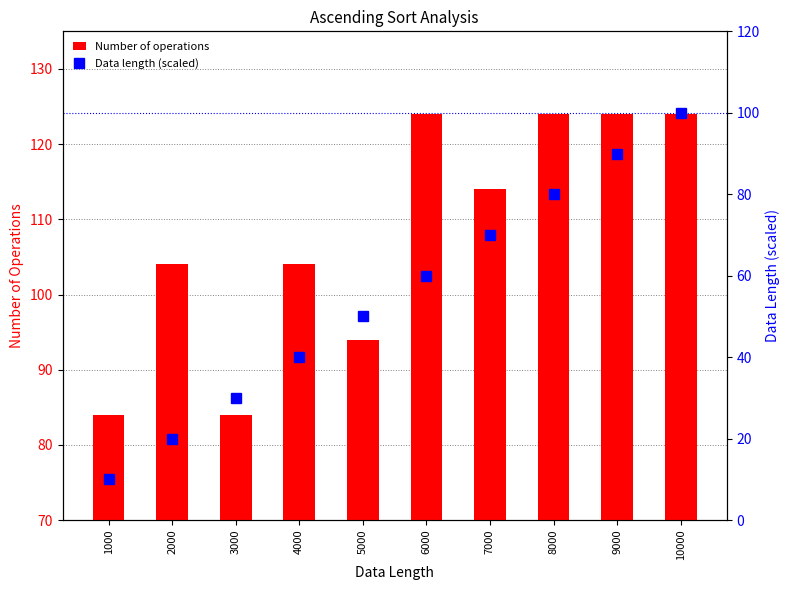

At which category does the chart reach its peak across all series?

6000